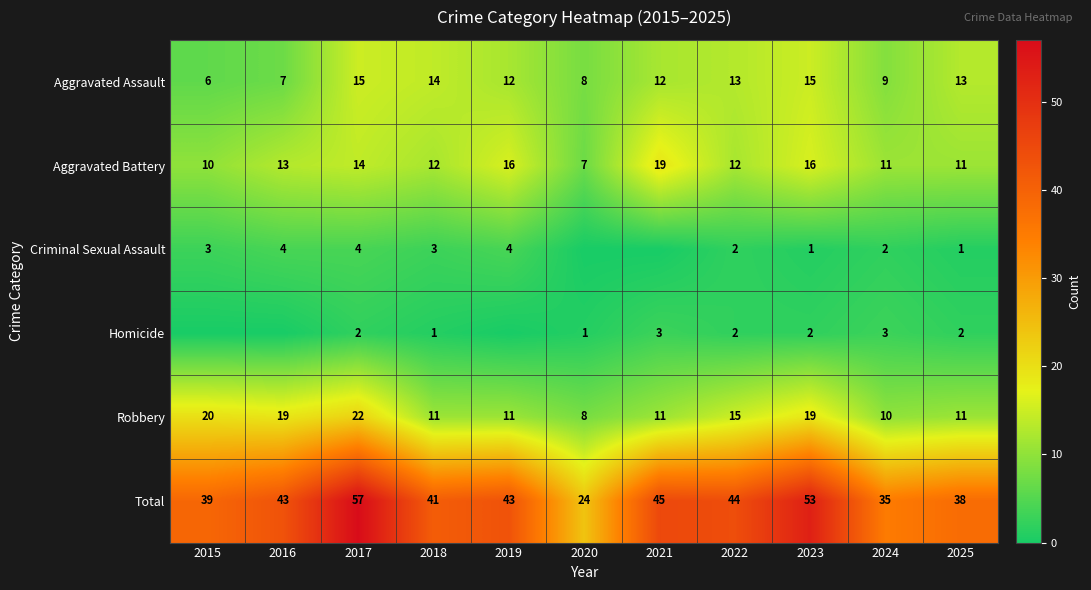

Between 2023 and 2018, which is larger?

2023